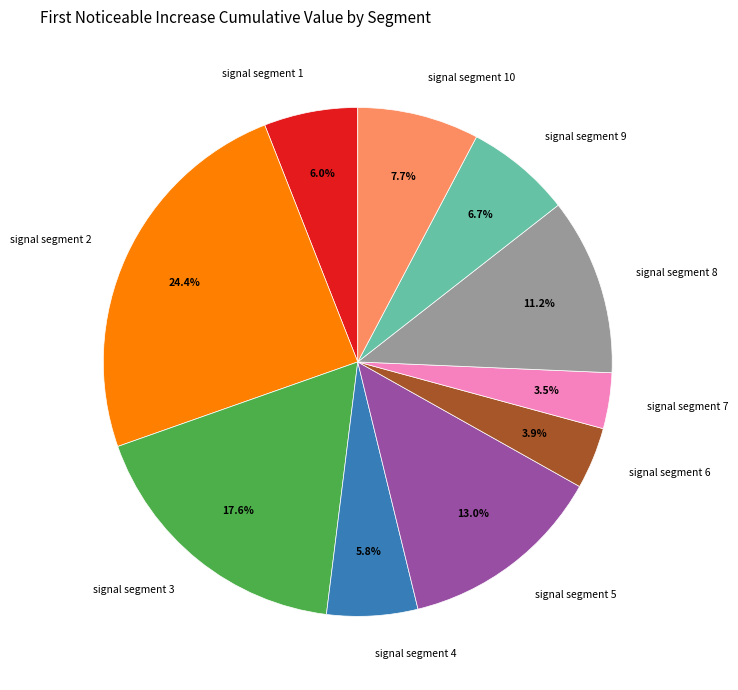

What percentage is the signal segment 9 slice, to the nearest percent?

7%